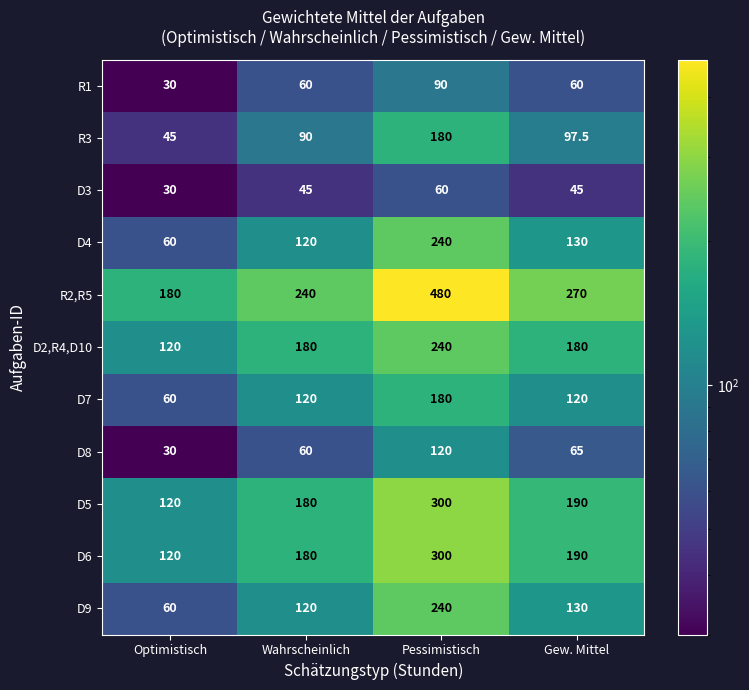

Which series has the largest range (max minus min)?

R2,R5